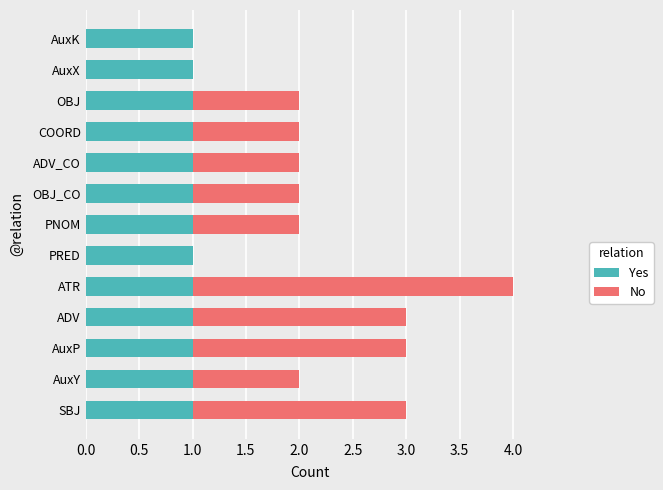

How many distinct data groups are displayed?

2